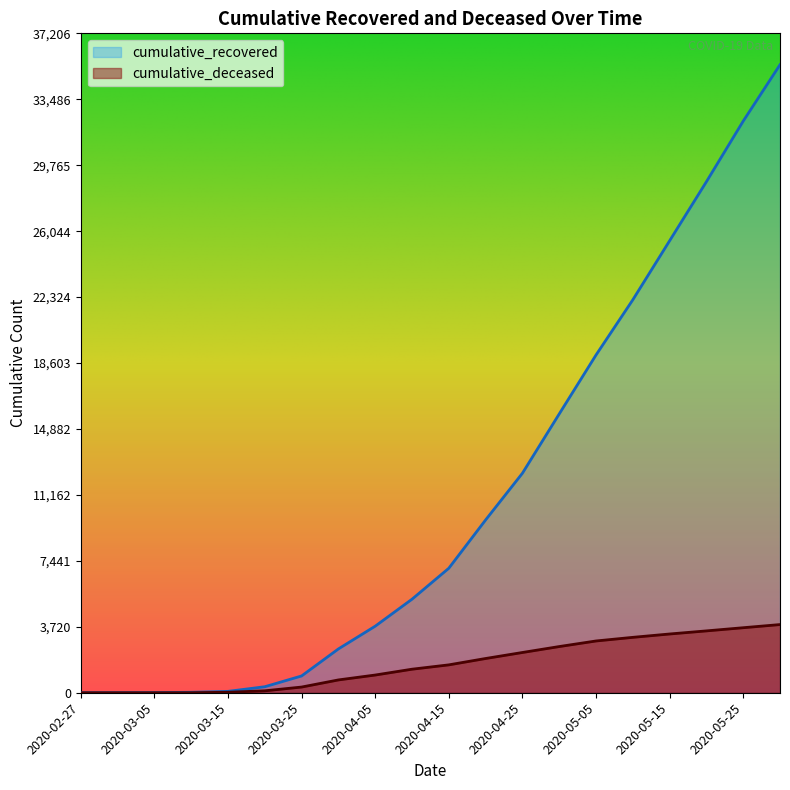

What is the sum of all cumulative_deceased values?

32260